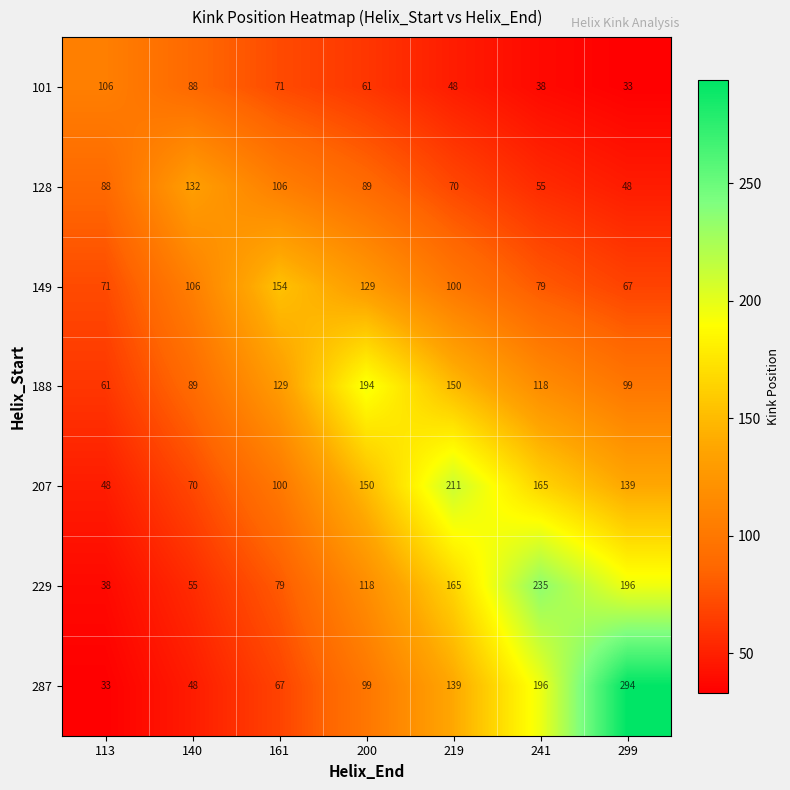

What is the total value across all series at 299?

876